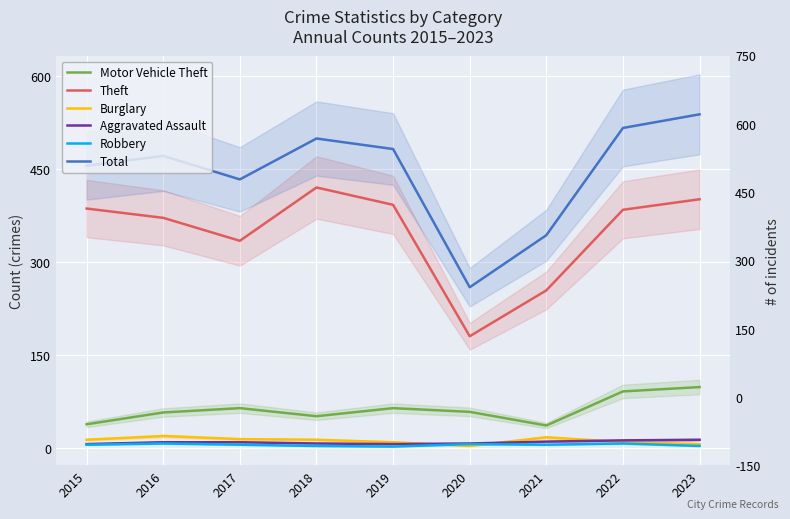

In Burglary, how many points are higher than both neighbors (excluding endpoints)?

2